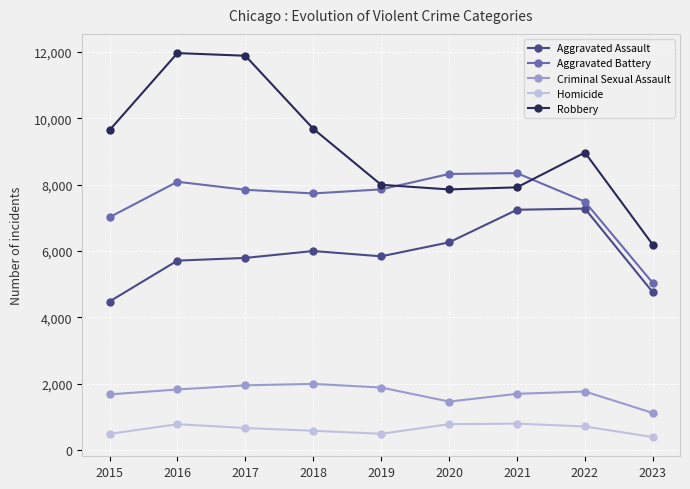

In Criminal Sexual Assault, how many points are higher than both neighbors (excluding endpoints)?

2